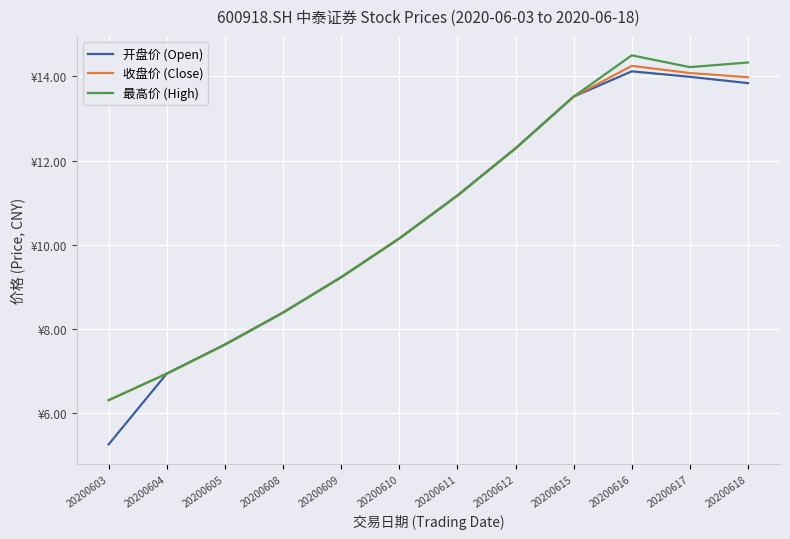

What is the sum of all 最高价 (High) values?

128.7